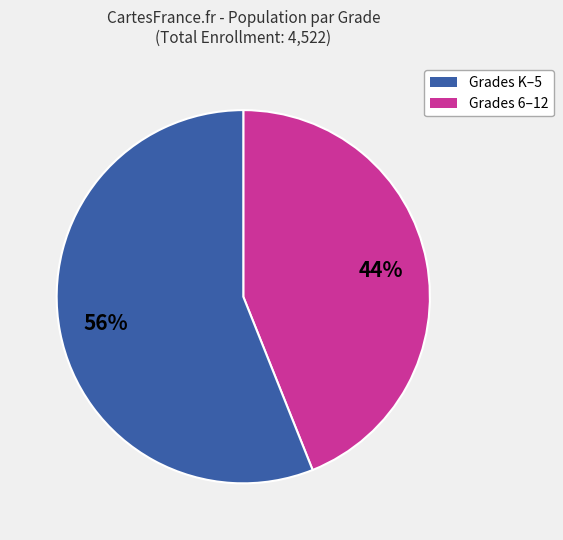

Do Grades 6–12 and Grades K–5 together represent more than half of the pie?

Yes